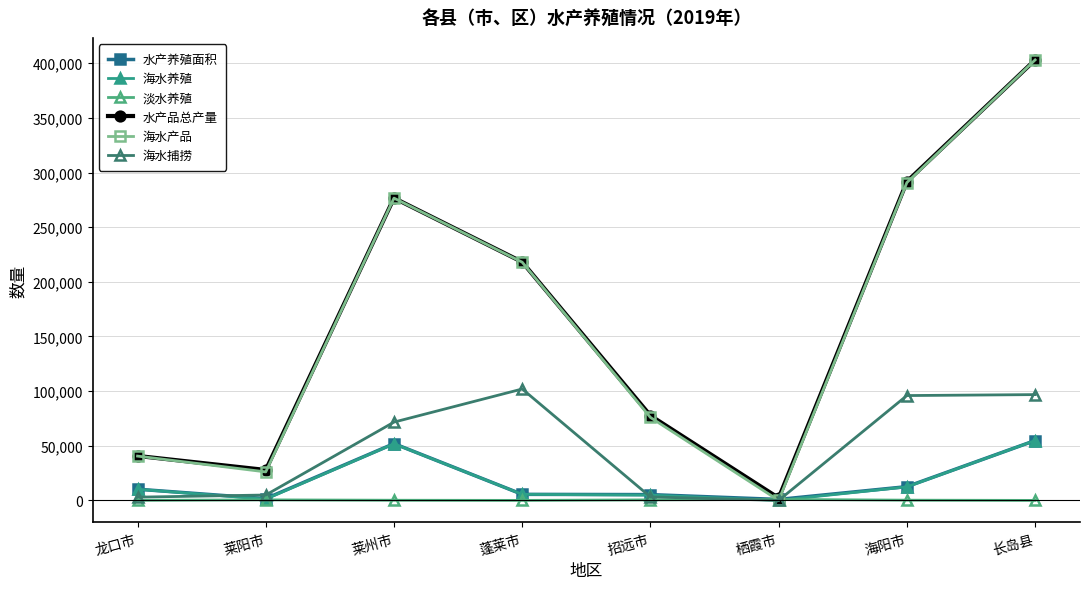

What is the maximum value for 海水养殖?

54785